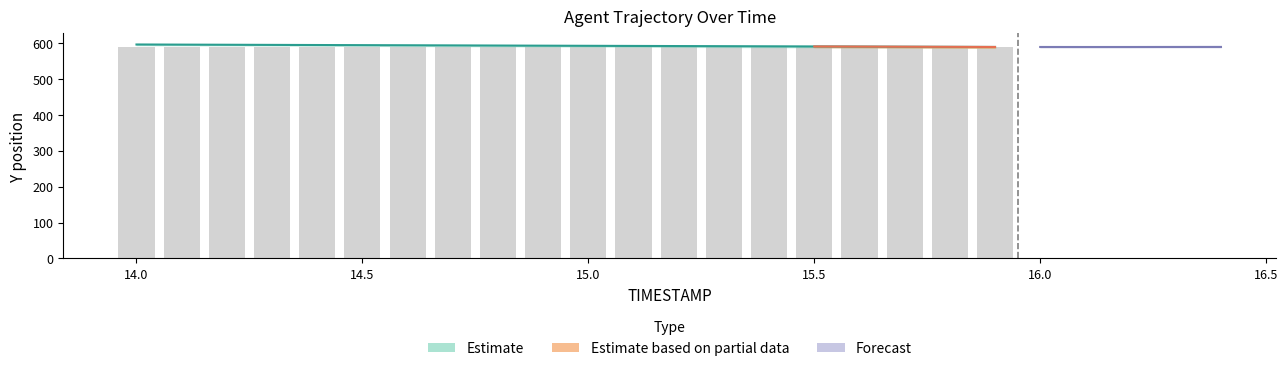

Does the chart contain any negative values?

No